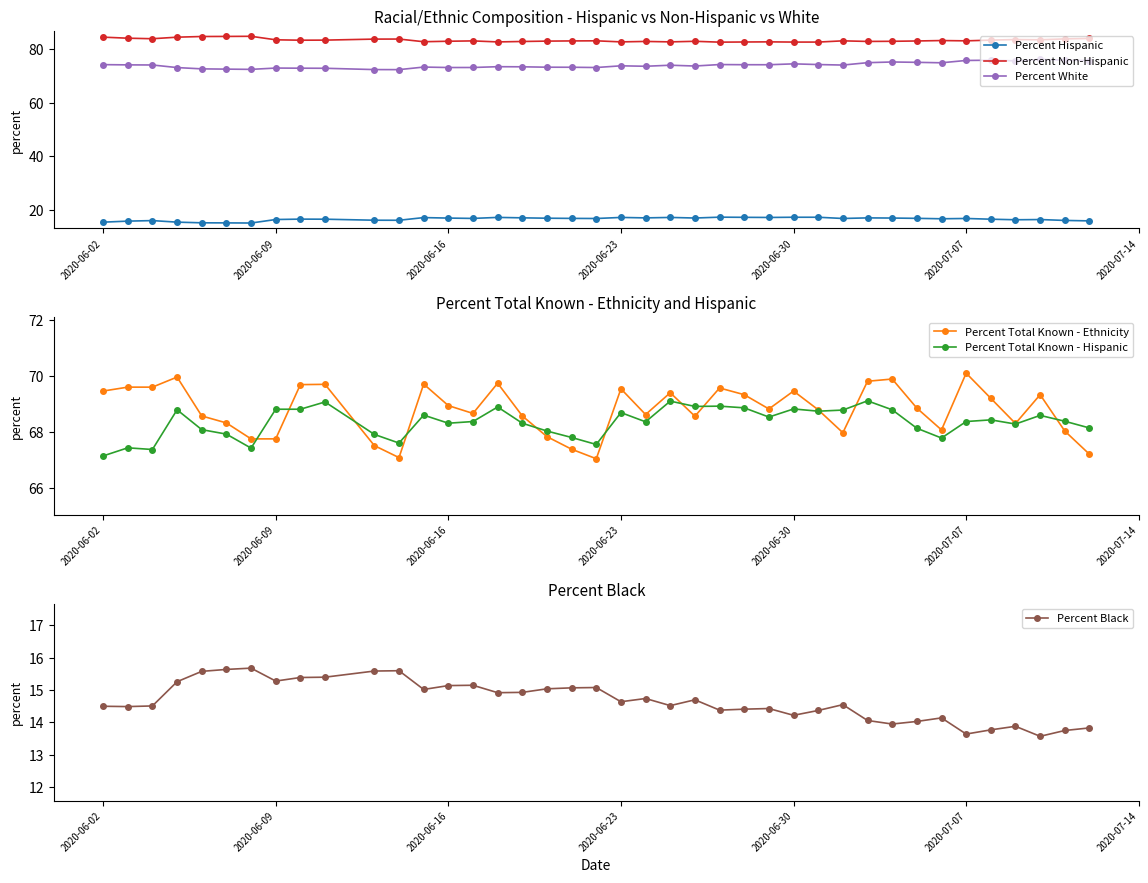

True or false: Percent White has more than 1 points higher than both neighbors.

True